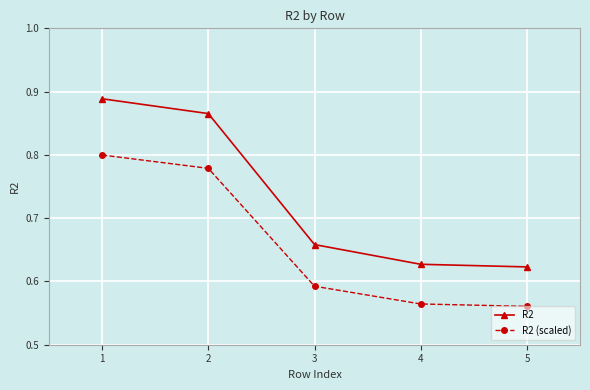

The R2 series shows 0.4 at 1. True or false?

False